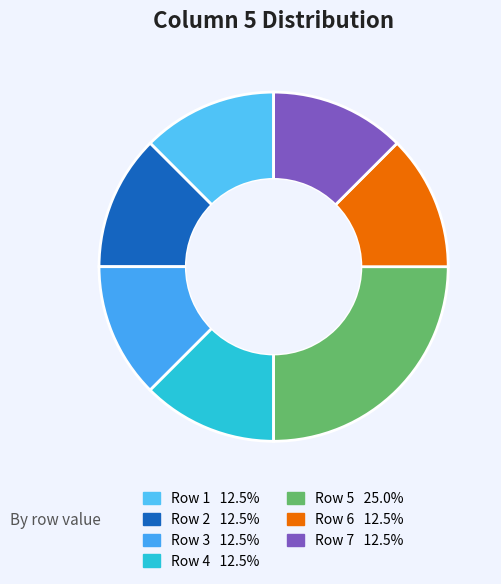

How many slices are in this pie chart?

7